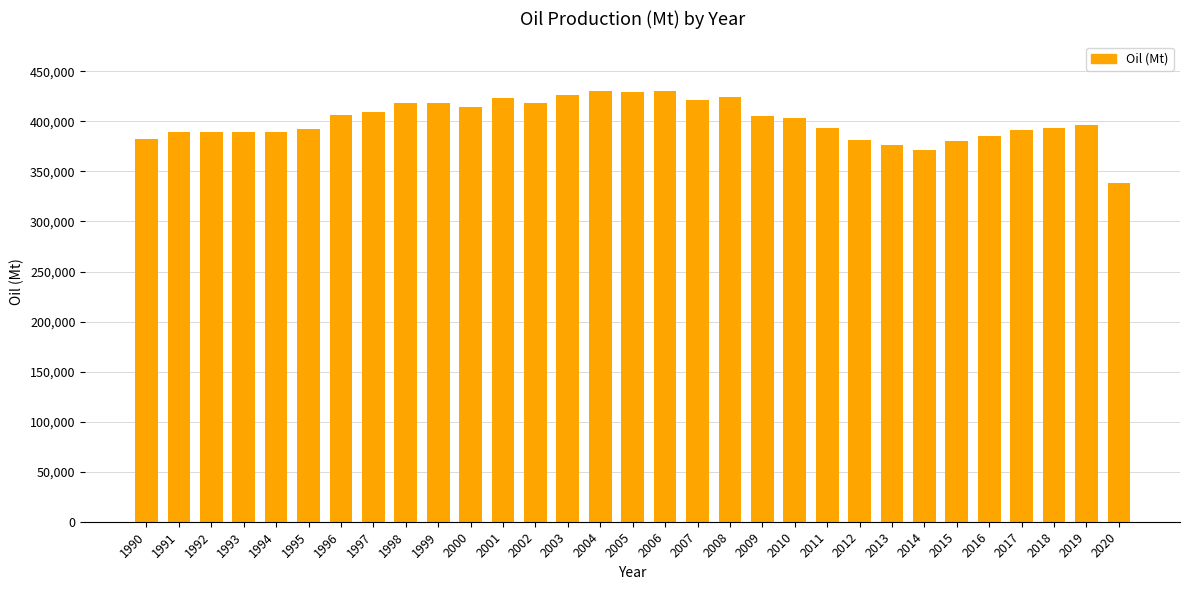

True or false: the data shows 406483 at 1996.

True